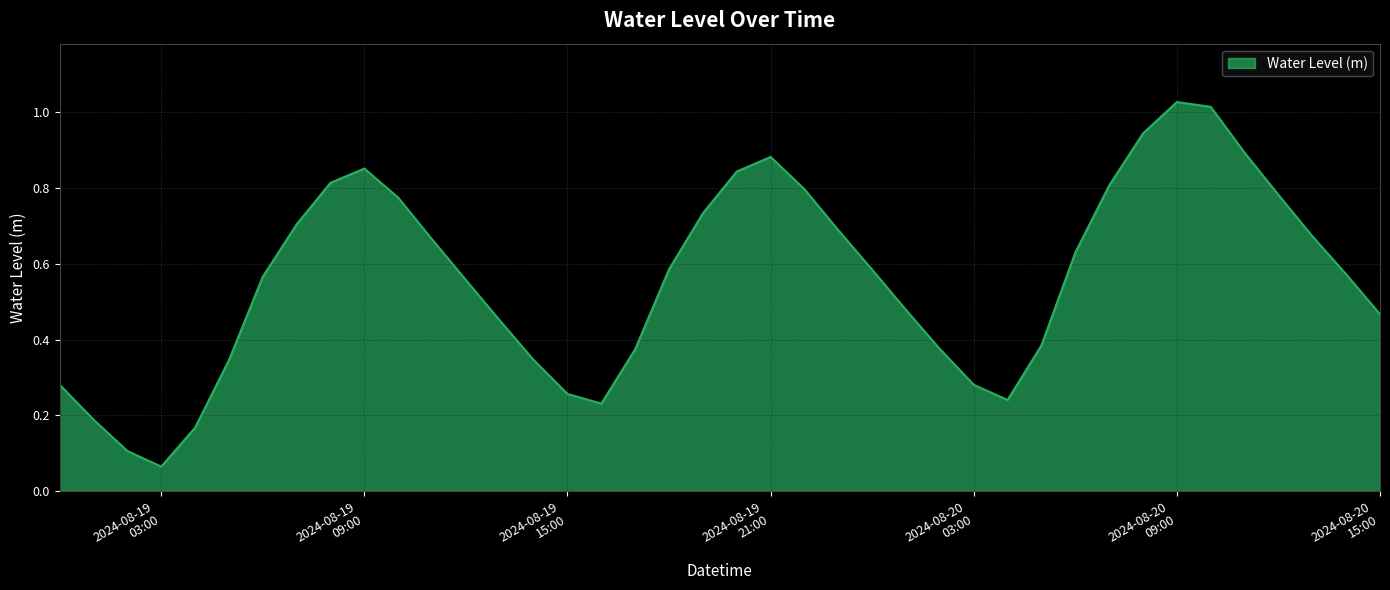

How many interior local valleys (lower than both neighbors) does the data have?

3